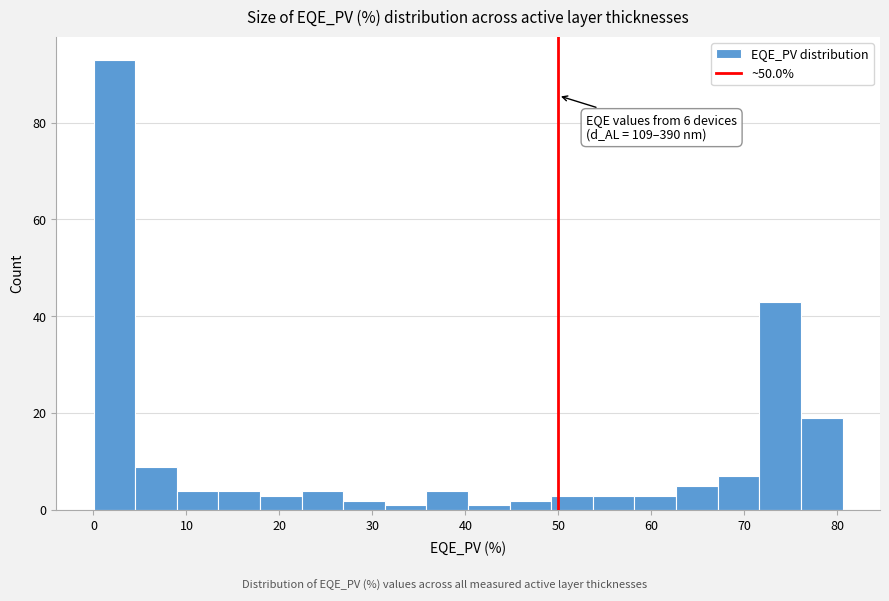

Over which range of the x-axis is the bar tallest?

0 to 4